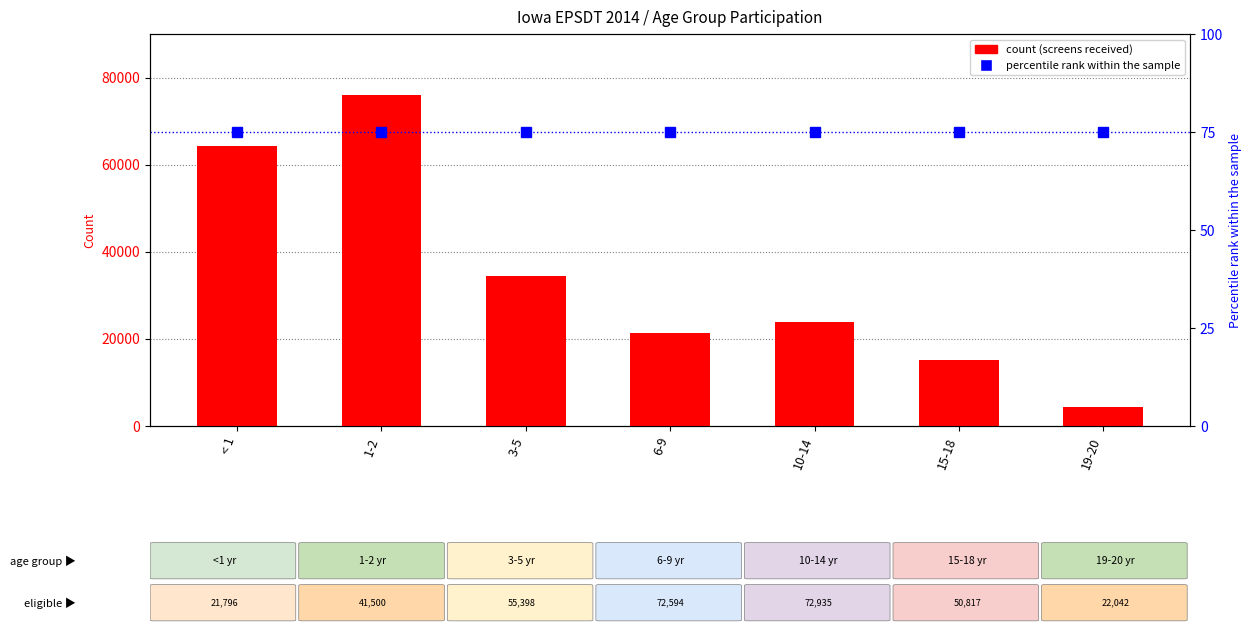

What is the approximate value of Total Screens Received at 6-9, to the nearest 50?

21250